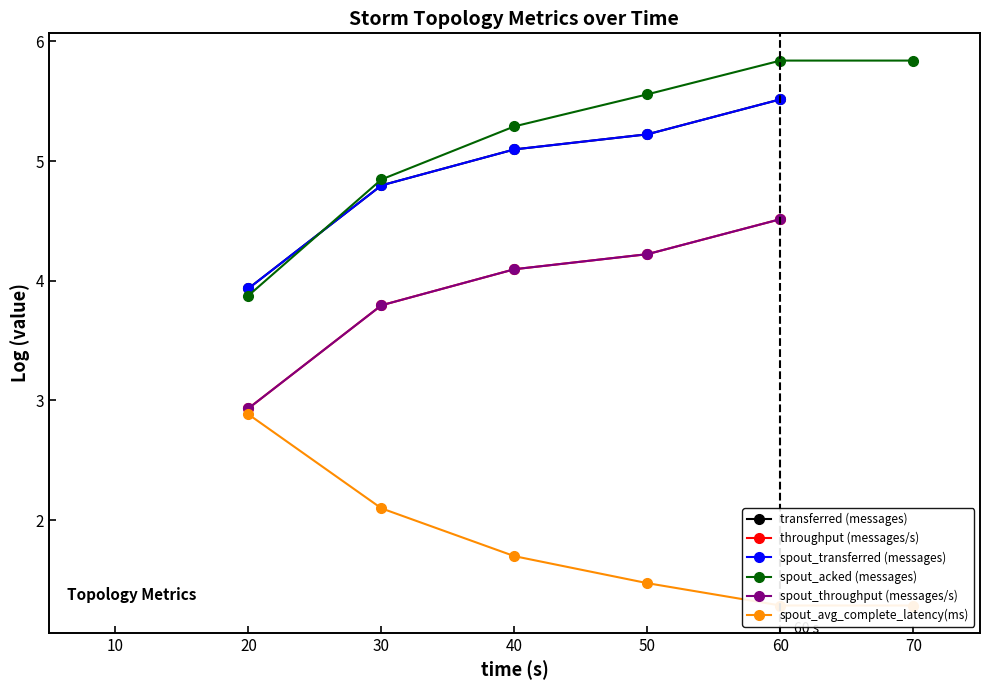

True or false: transferred (messages) and throughput (messages/s) intersect in this chart.

False